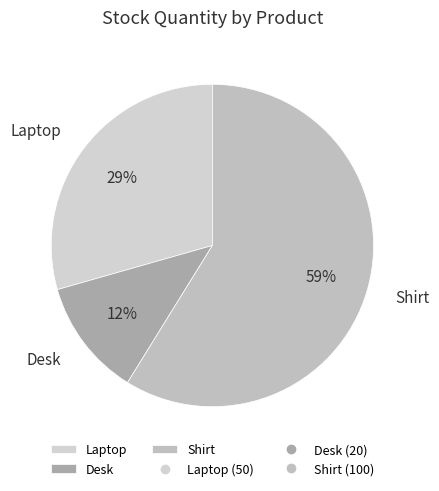

To the nearest percent, what is the difference between the largest and smallest slice percentages?

47%